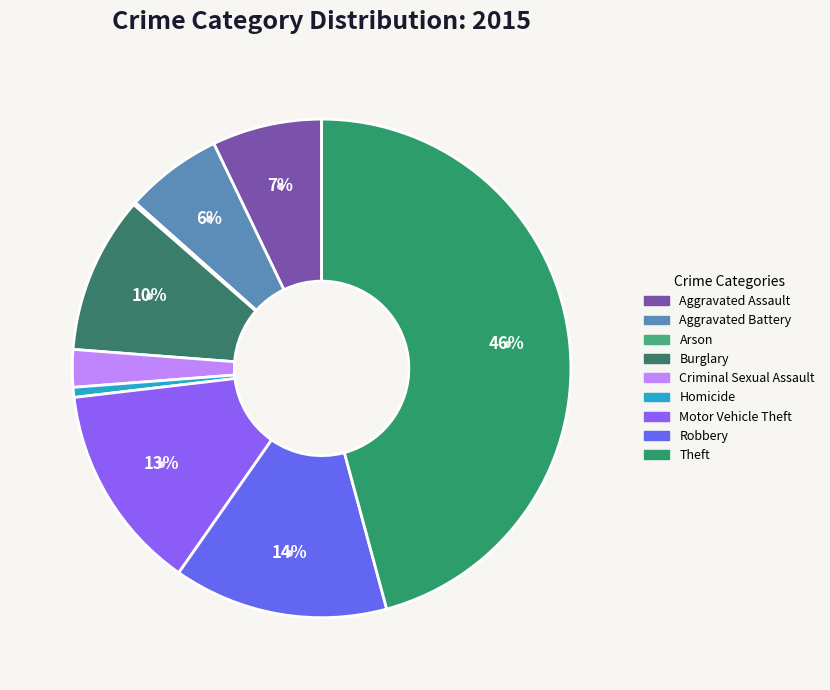

Does Burglary represent more than half of the total?

No